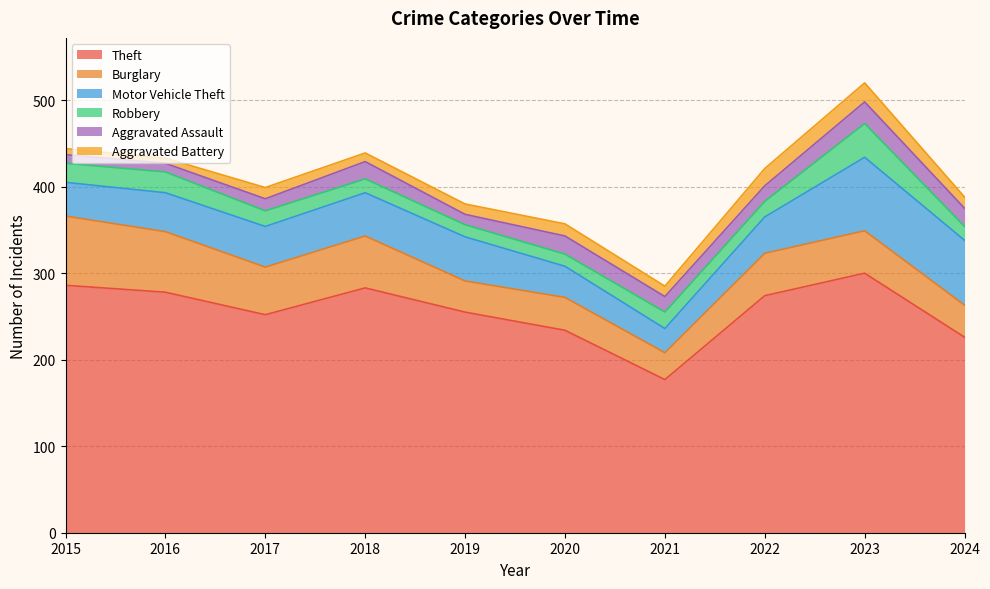

Does the chart have visible grid lines?

Yes